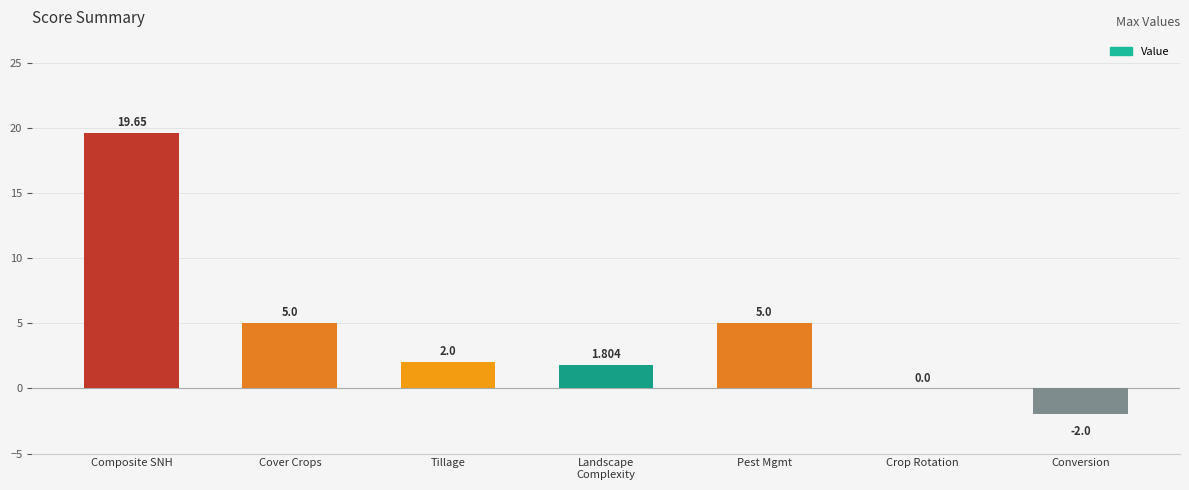

How many categories are shown in the chart?

7